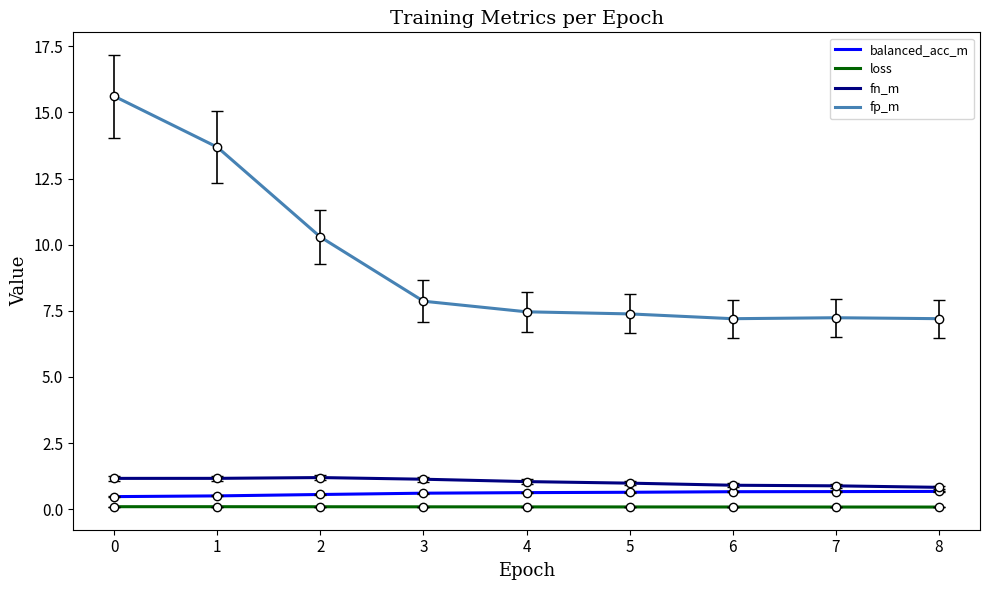

True or false: balanced_acc_m and fp_m cross at least once.

False